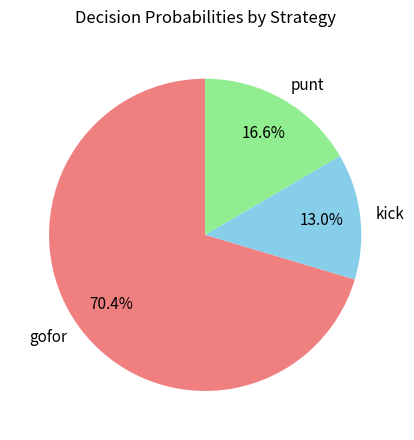

Is the sum of punt and kick greater than half?

No